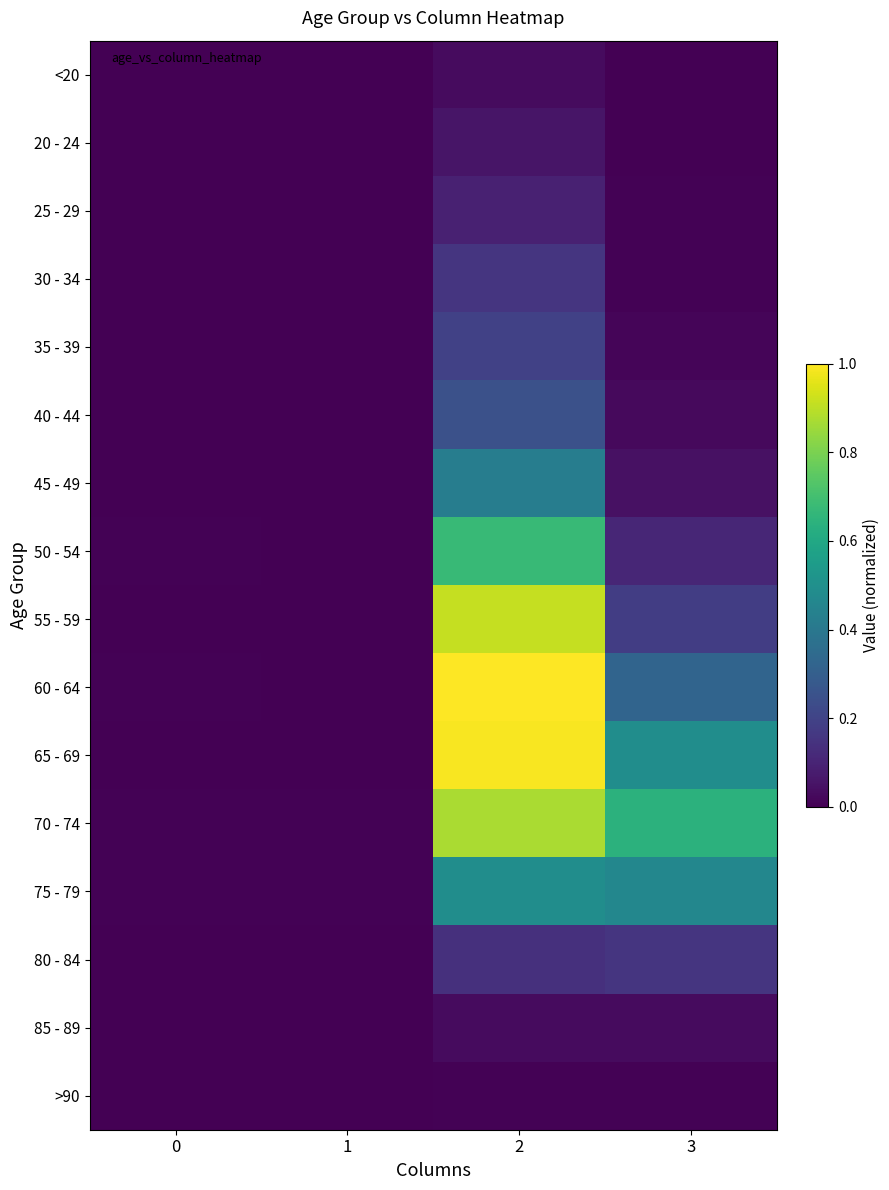

Between 3 and 0, which is larger?

3